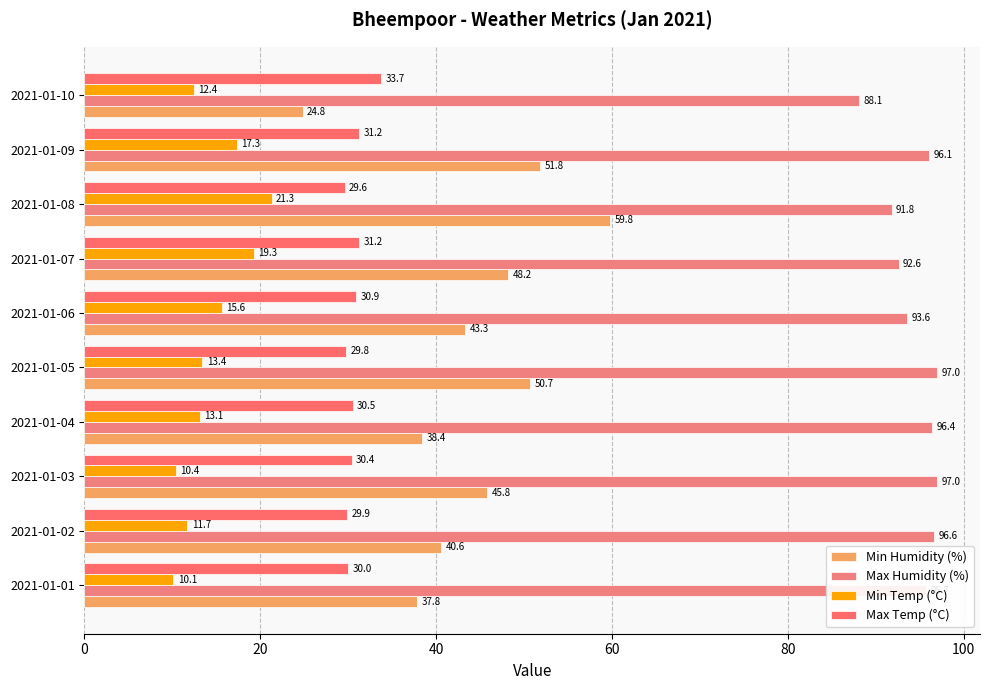

At which label is Min Humidity (%) closest to 42?

2021-01-06